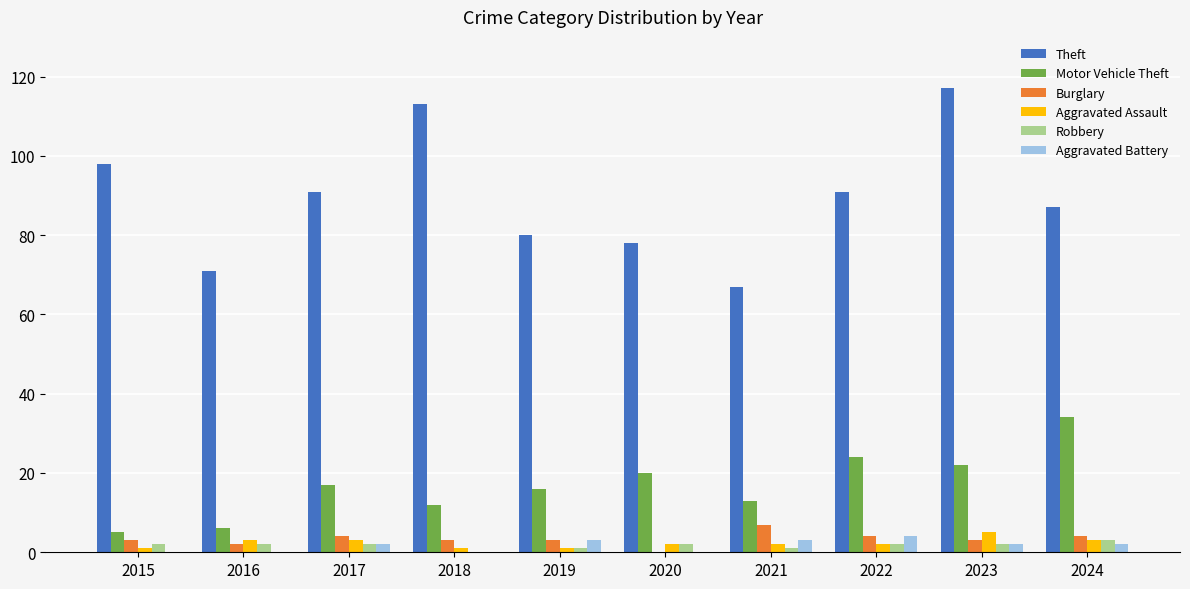

Is the value of Aggravated Assault at 2024 greater than the value of Theft at 2024?

No